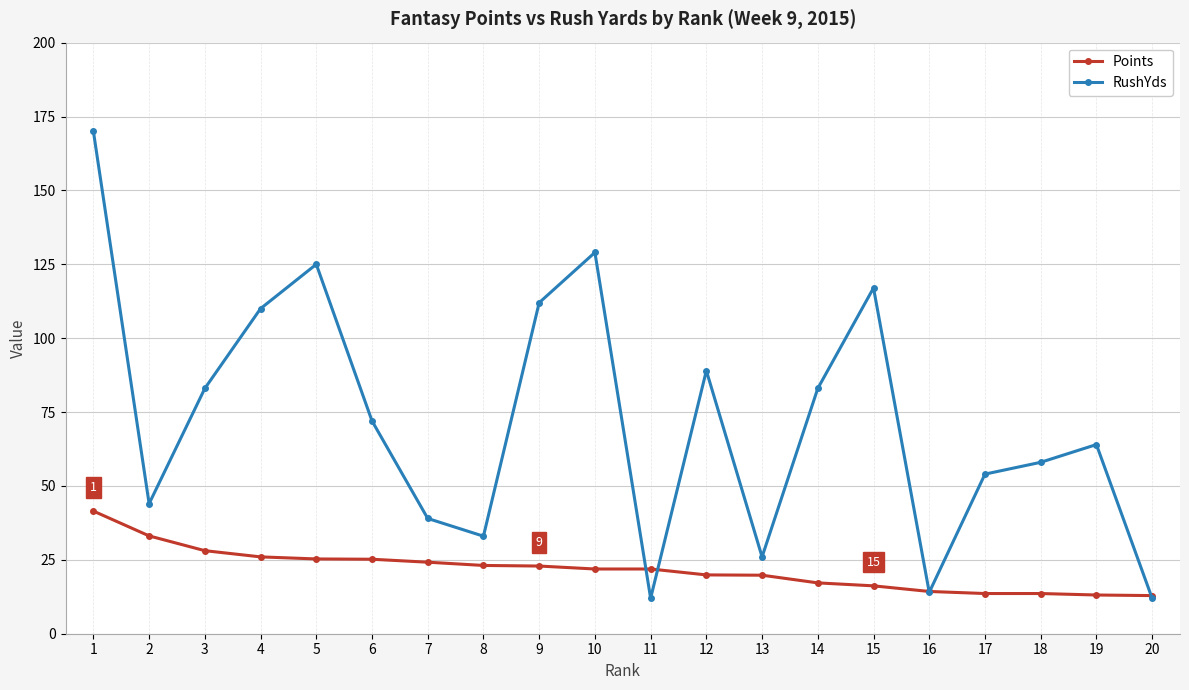

What is the difference between the RushYds values at 18 and 6?

14.0